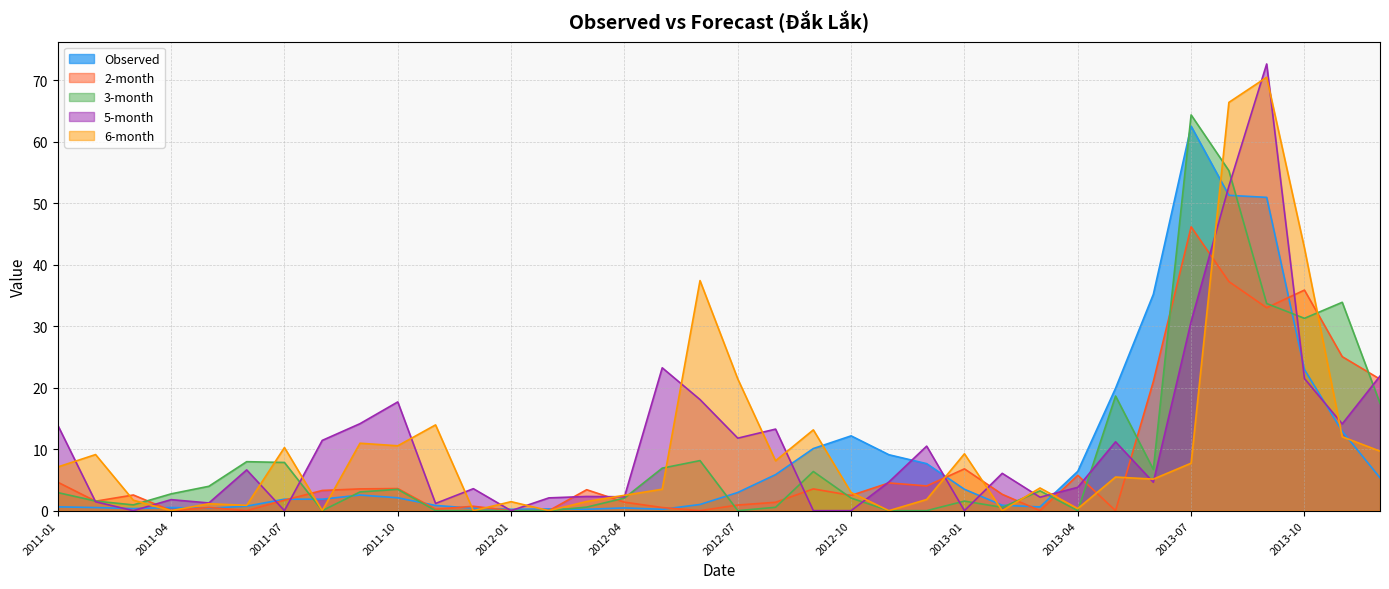

What is the spread (max minus min) of values at 2012-06?

37.4